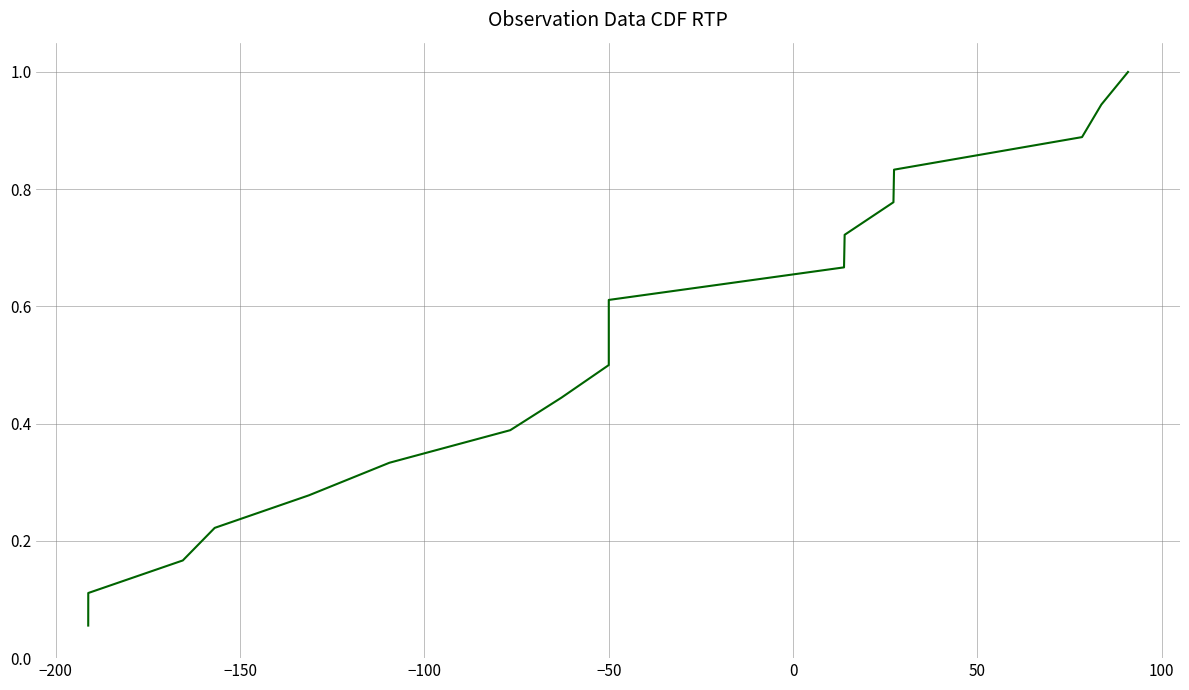

What is the difference between the values at −100 and −150?

0.1